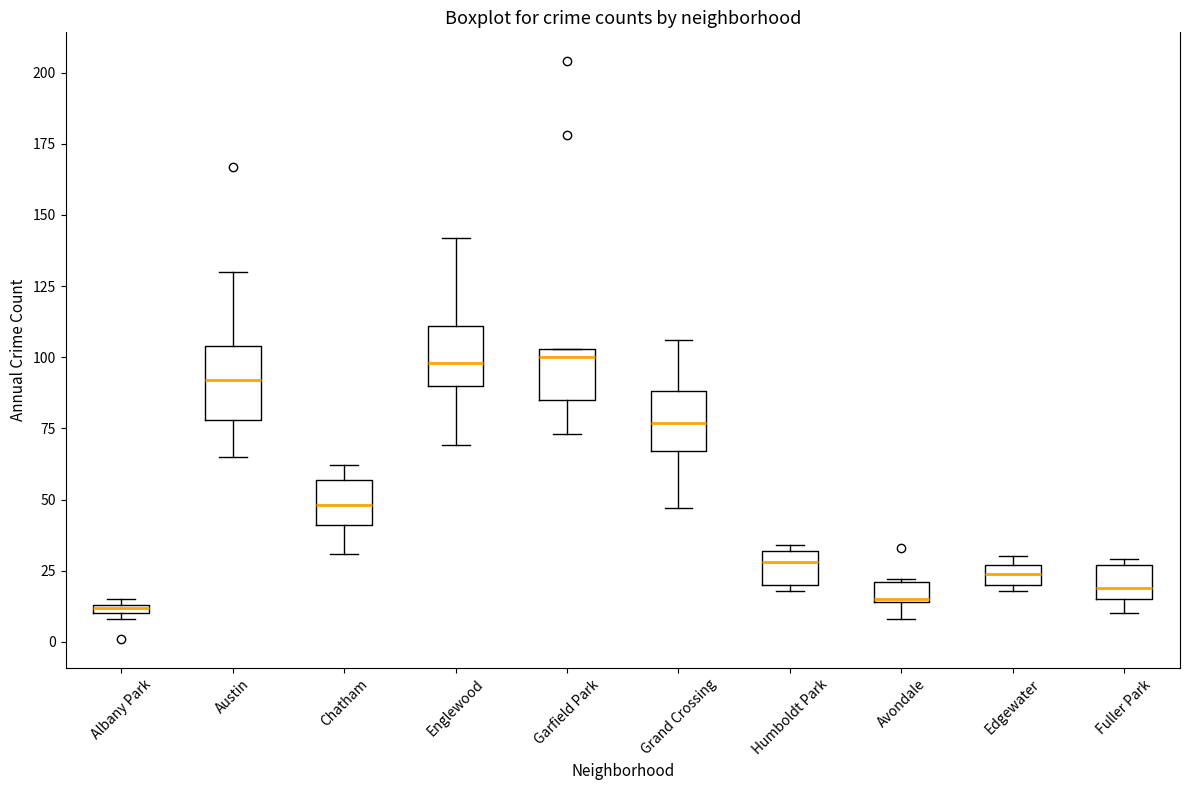

Where does the lower whisker of the box for Englewood end on the y-axis? The values are not printed on the chart, so give them approximately, as read against the axis.

70